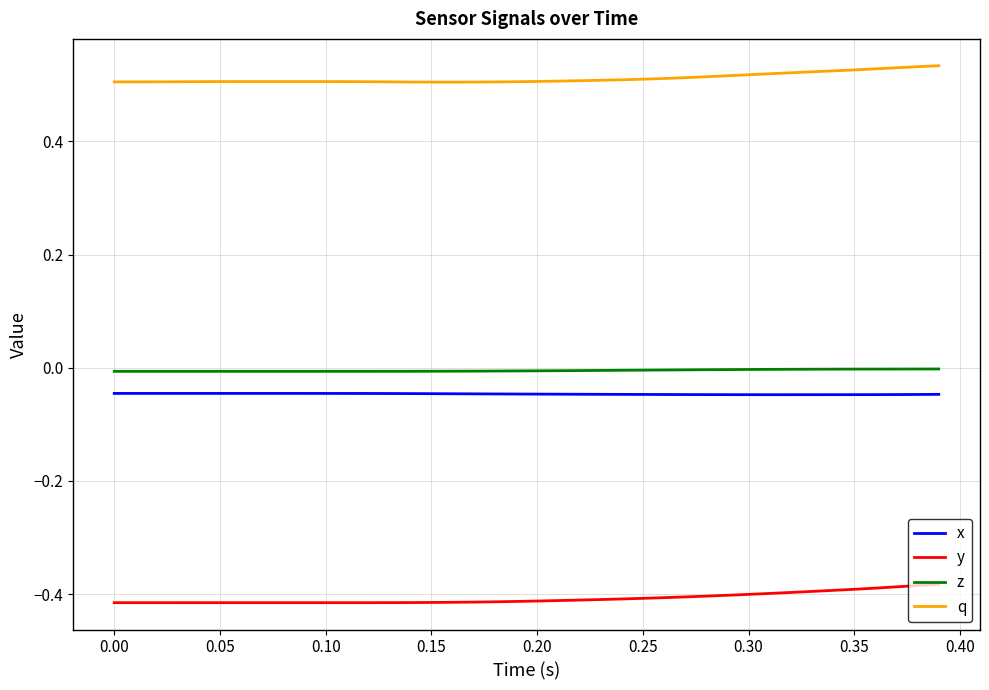

Rank the series by their maximum value, from lowest to highest.

y, x, z, q